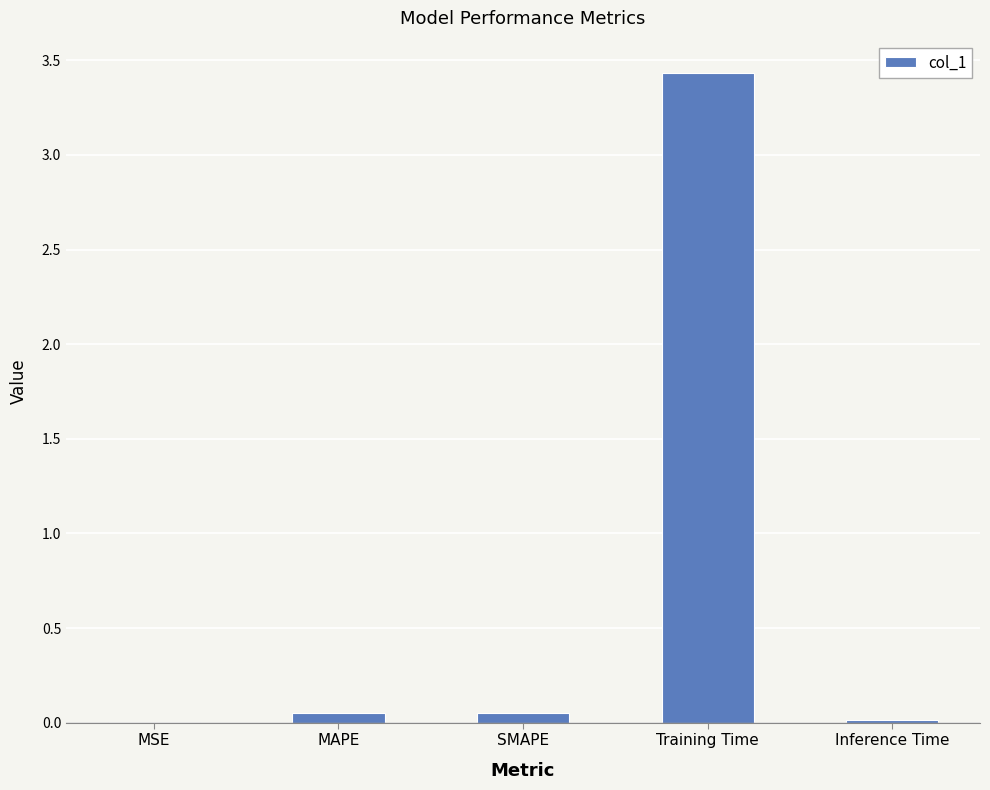

Is it true that the value at Training Time is 3.4?

True